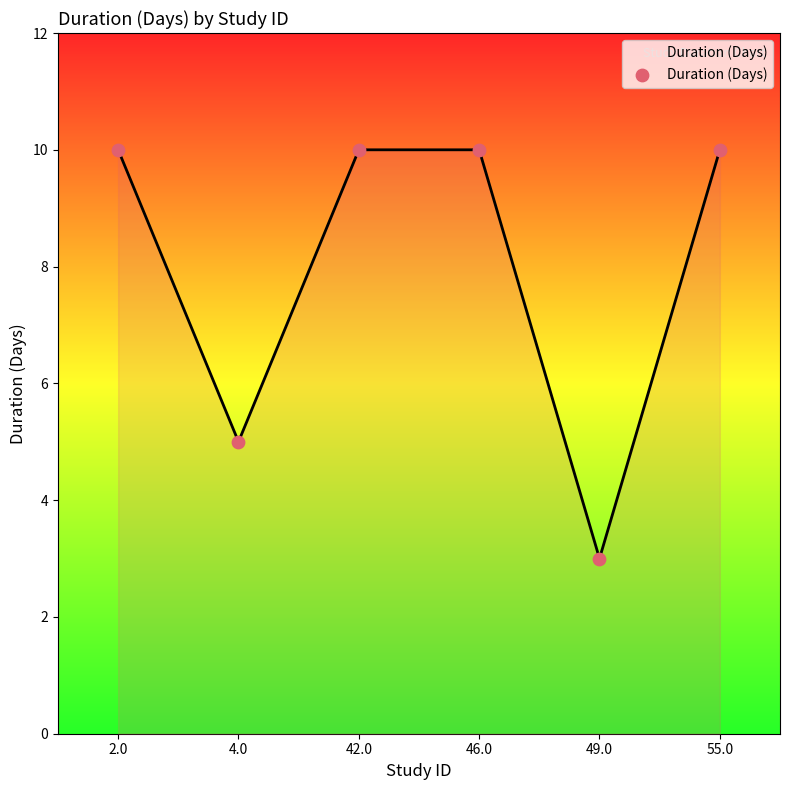

What is the ratio of the value at 46.0 to the value at 49.0?

3.3